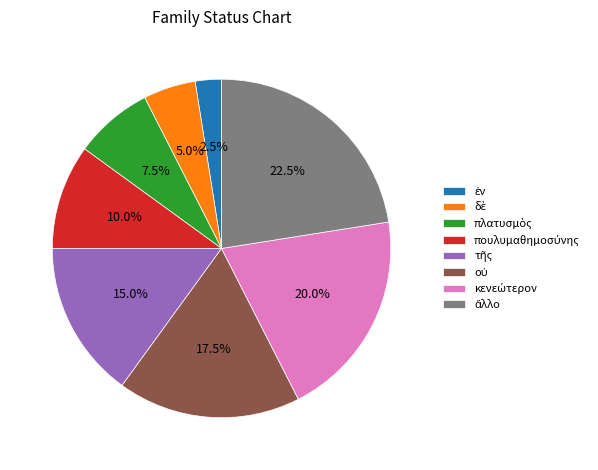

To the nearest percent, what is the difference between the largest and smallest slice percentages?

20%